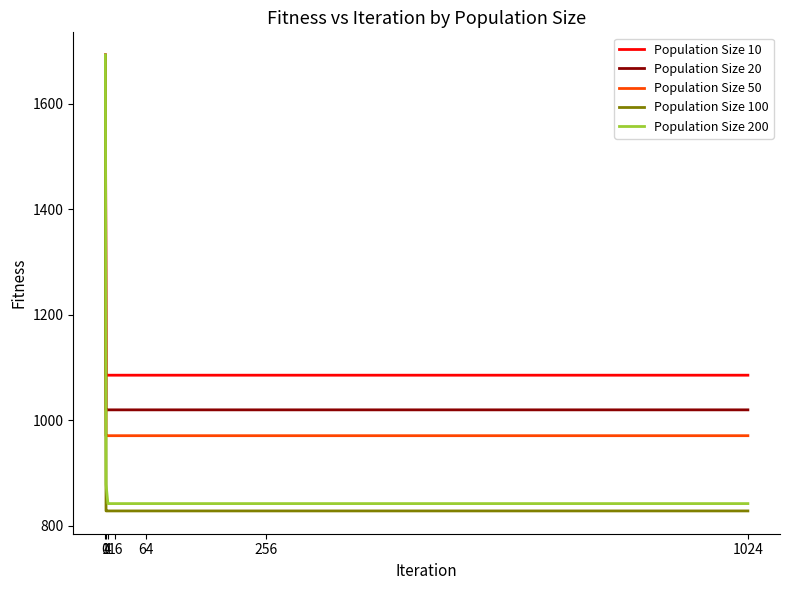

Read the Population Size 200 value at 16.

841.9